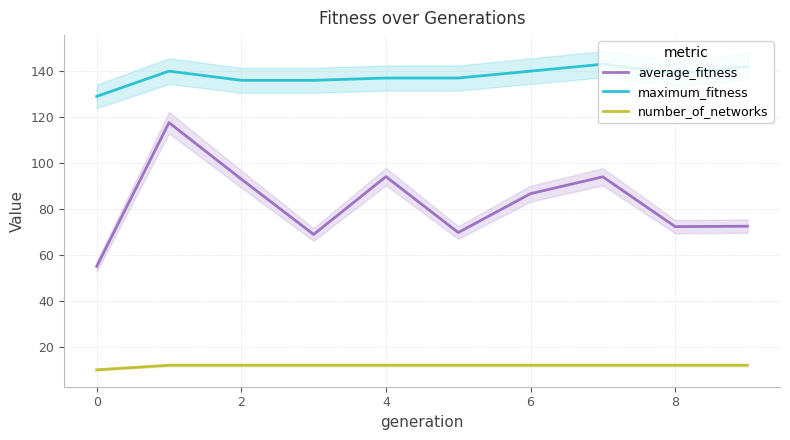

What is the value of the number_of_networks point at the 1st from the left?

10.0